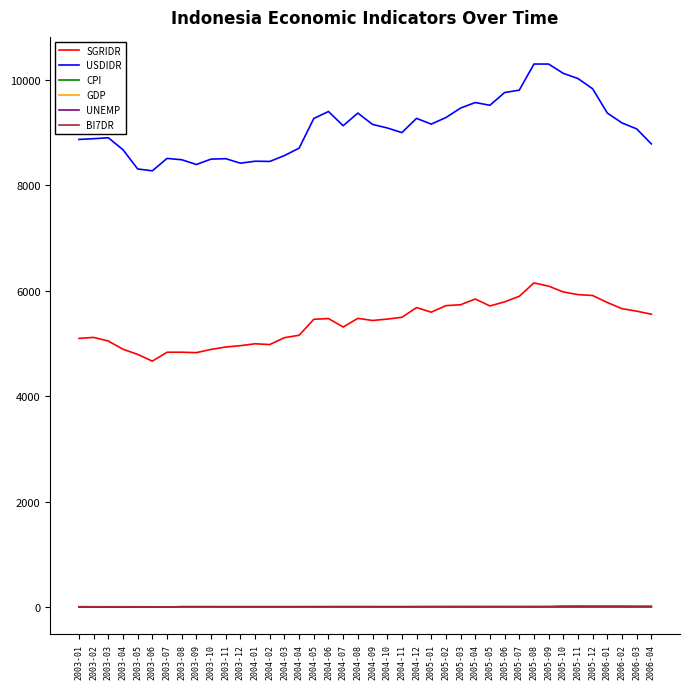

What is the difference between the highest and lowest values at 2003-12?

8420.0